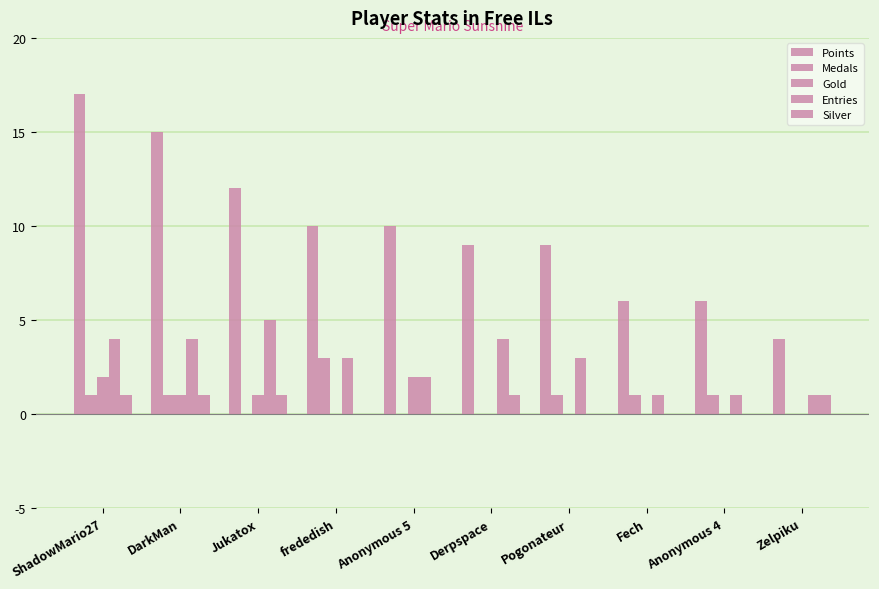

How many data points does each series have?

10